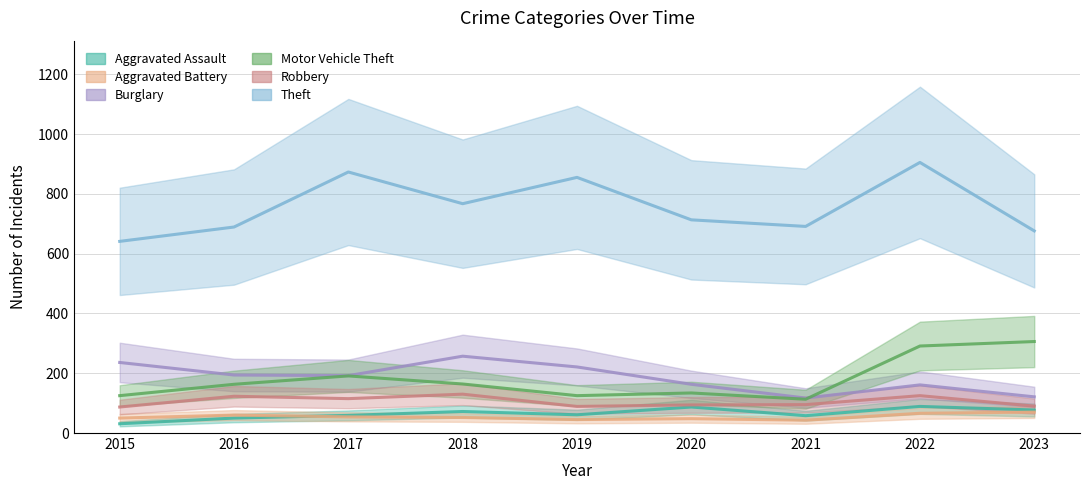

Is it true that Aggravated Battery equals 52 at 2018?

True